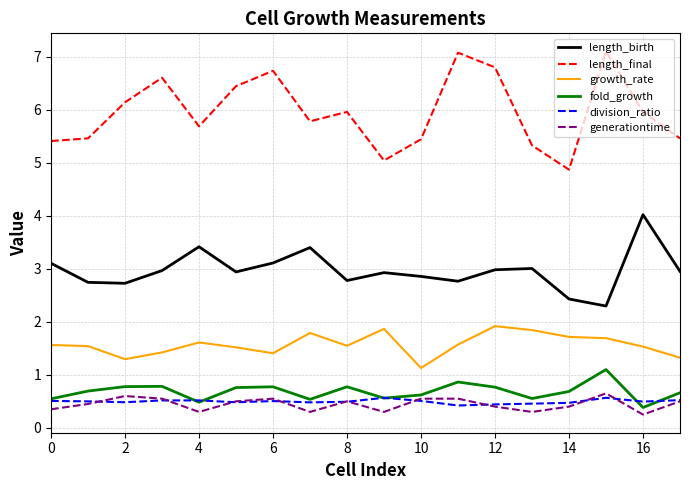

What is the difference between the second highest and second lowest values in the length_birth series?

1.0